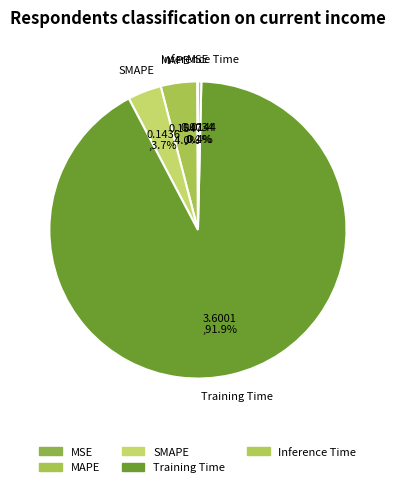

Combined, what portion of the pie is MSE and SMAPE?

3.8%